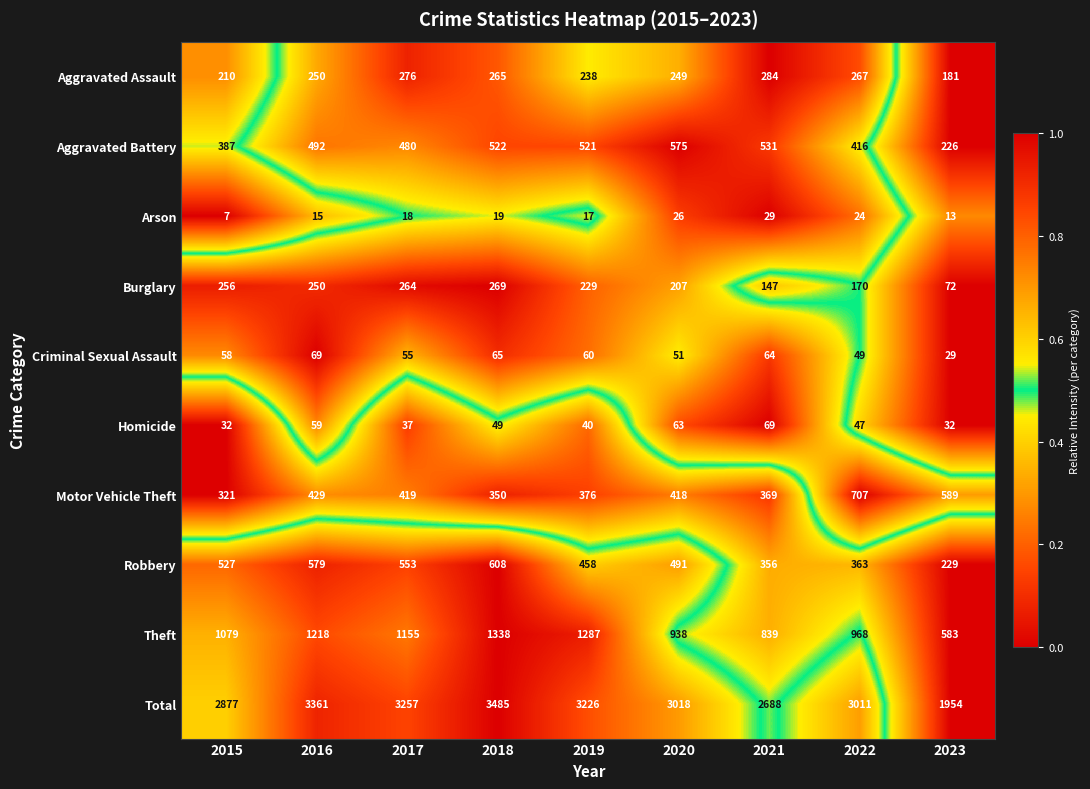

Rank the series at 2021 from highest to lowest value.

Total, Theft, Aggravated Battery, Motor Vehicle Theft, Robbery, Aggravated Assault, Burglary, Homicide, Criminal Sexual Assault, Arson